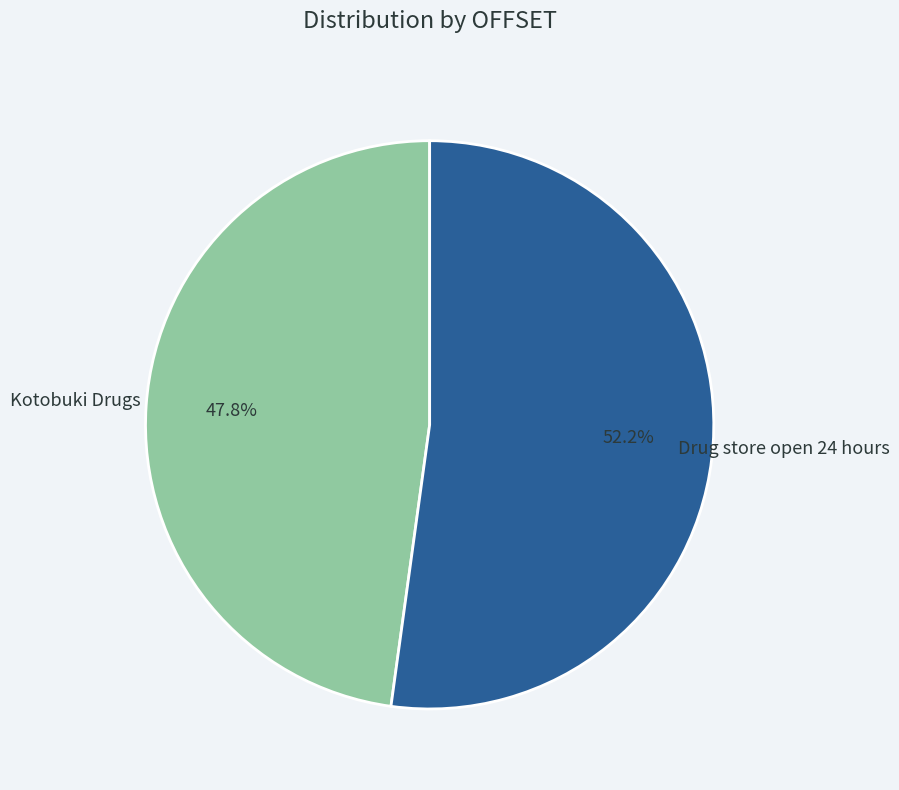

How many slices are in this pie chart?

2